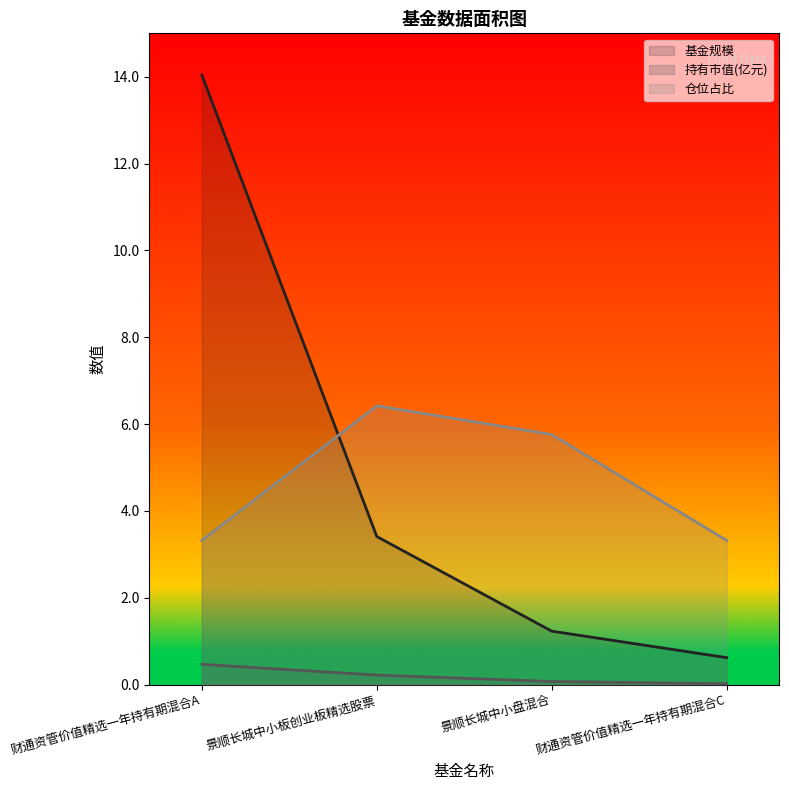

What is the lowest value of the 仓位占比 series?

3.3